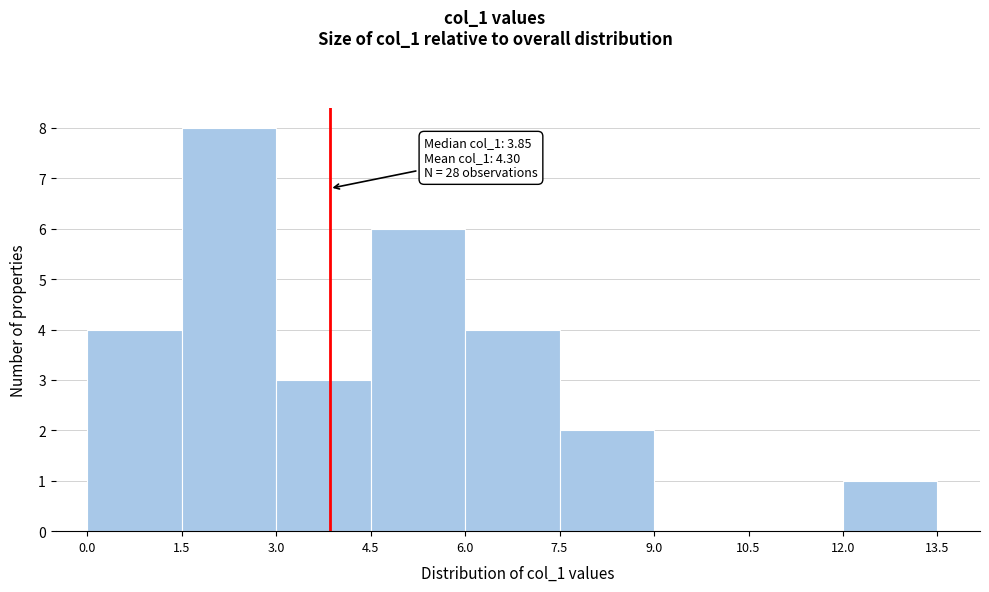

Over which range of the x-axis is the bar tallest?

1.5 to 3.0